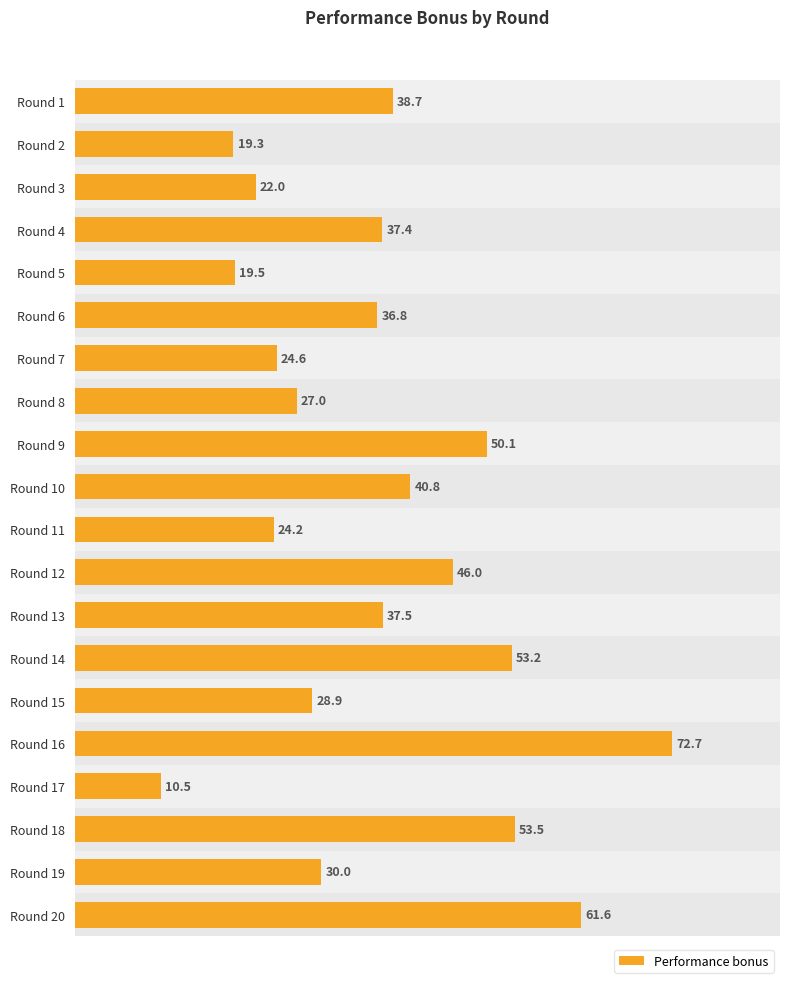

Which category has the highest value across all series?

Round 16